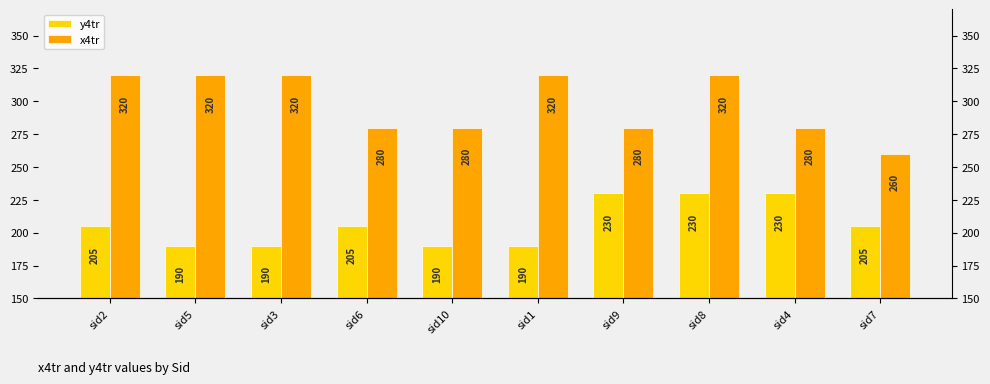

How many groups of bars are there?

10